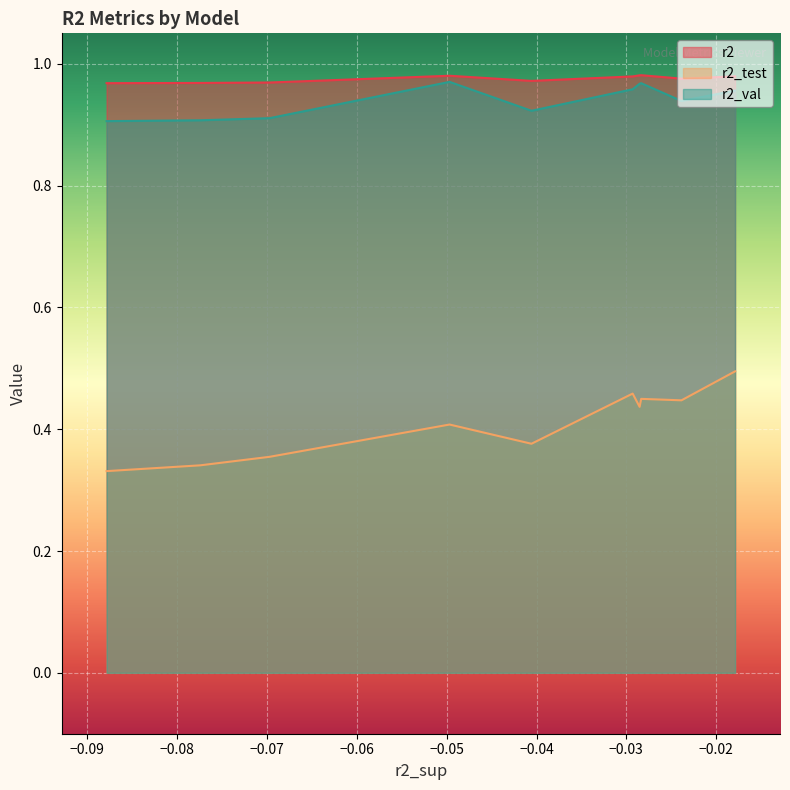

True or false: r2_test has a value of 0.1 at model_4_30_4.

False